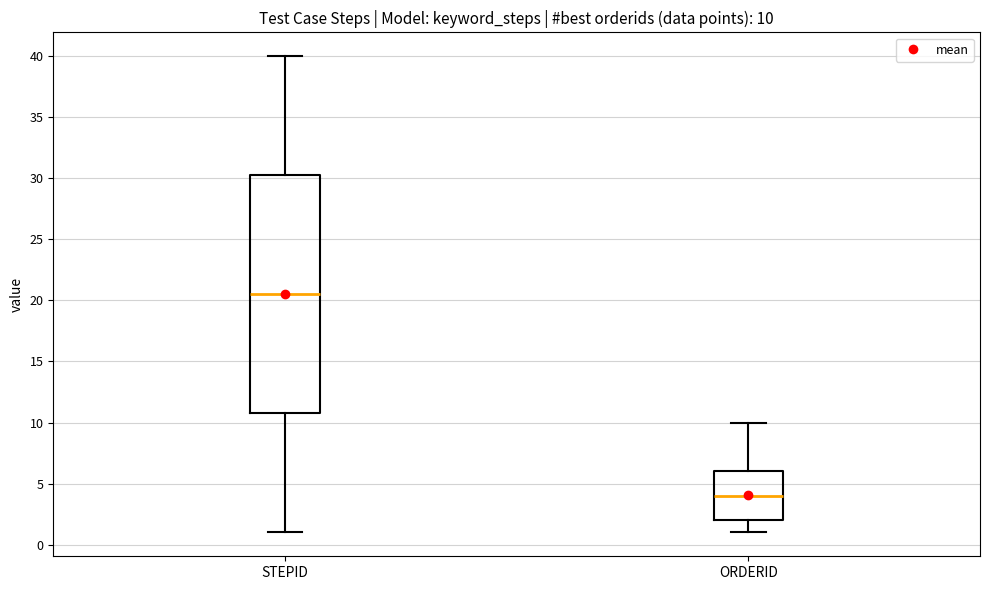

Comparing the boxes themselves (not the whiskers), which one is the tallest?

STEPID